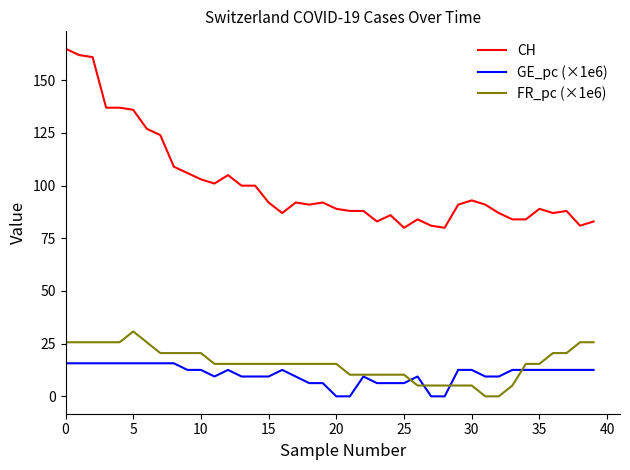

What are all the series names shown in the legend?

CH, GE_pc (×1e6), FR_pc (×1e6)